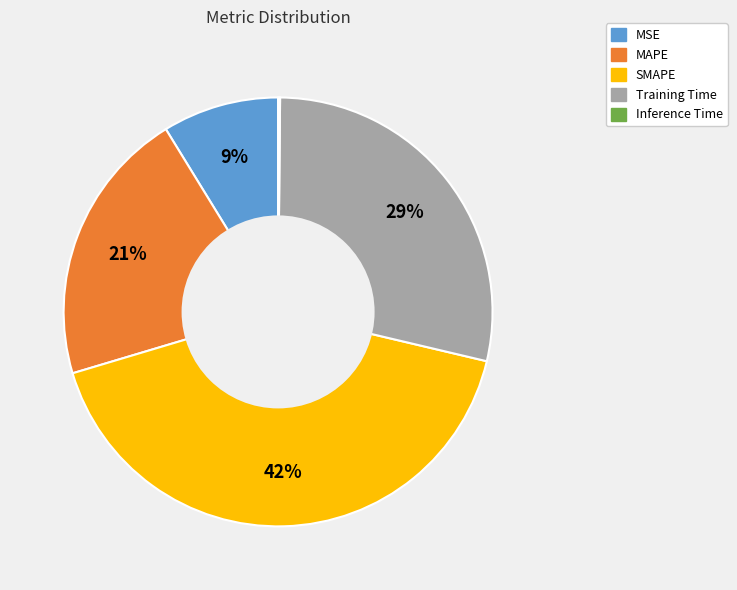

True or false: MAPE accounts for 35% of the total.

False